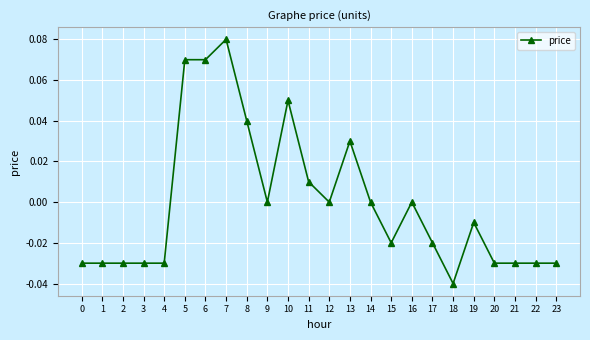

Which category has the lowest value across all series?

18